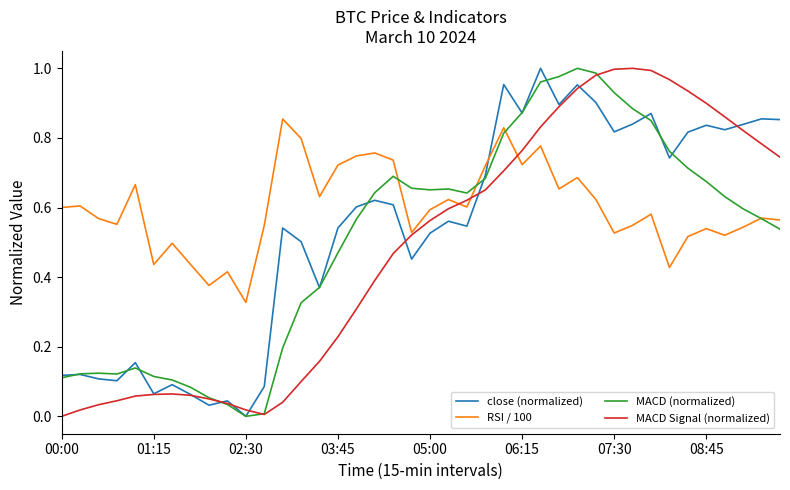

List the series in order of their overall mean, lowest first.

MACD Signal (normalized), MACD (normalized), close (normalized), RSI / 100